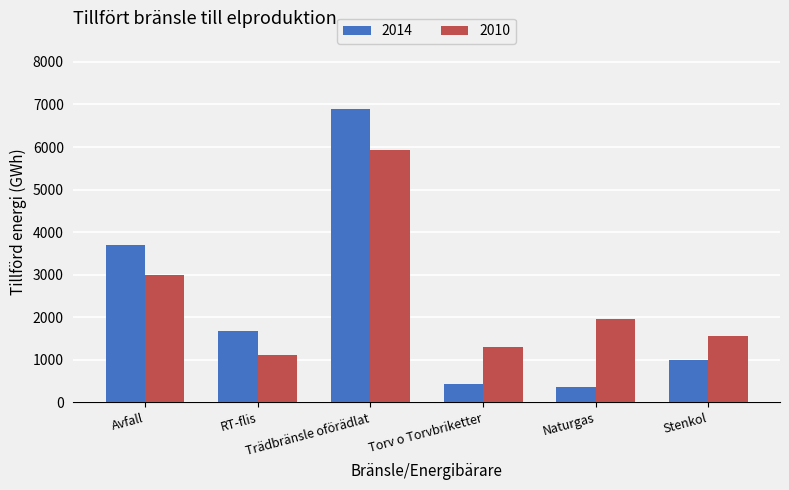

At which category is the sum across all series the highest?

Trädbränsle oförädlat